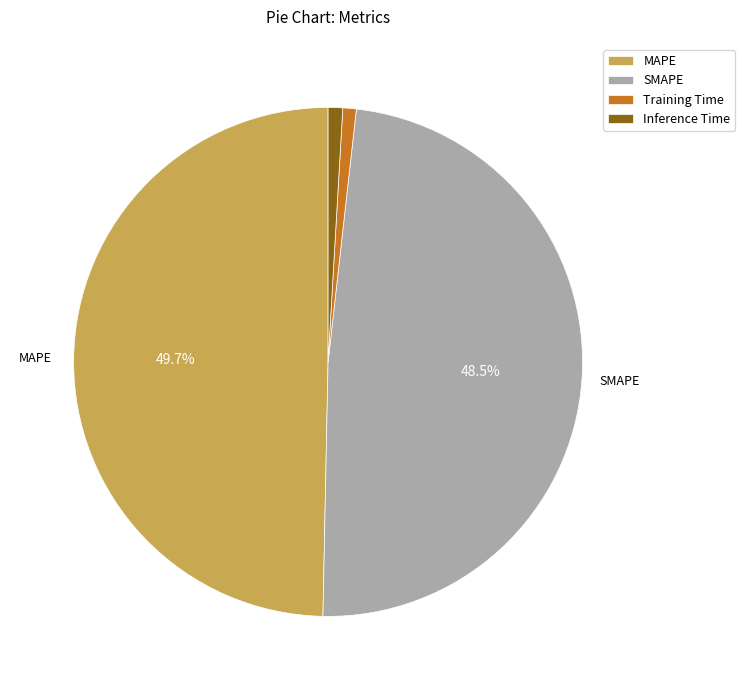

Which category has the biggest portion of the pie?

MAPE